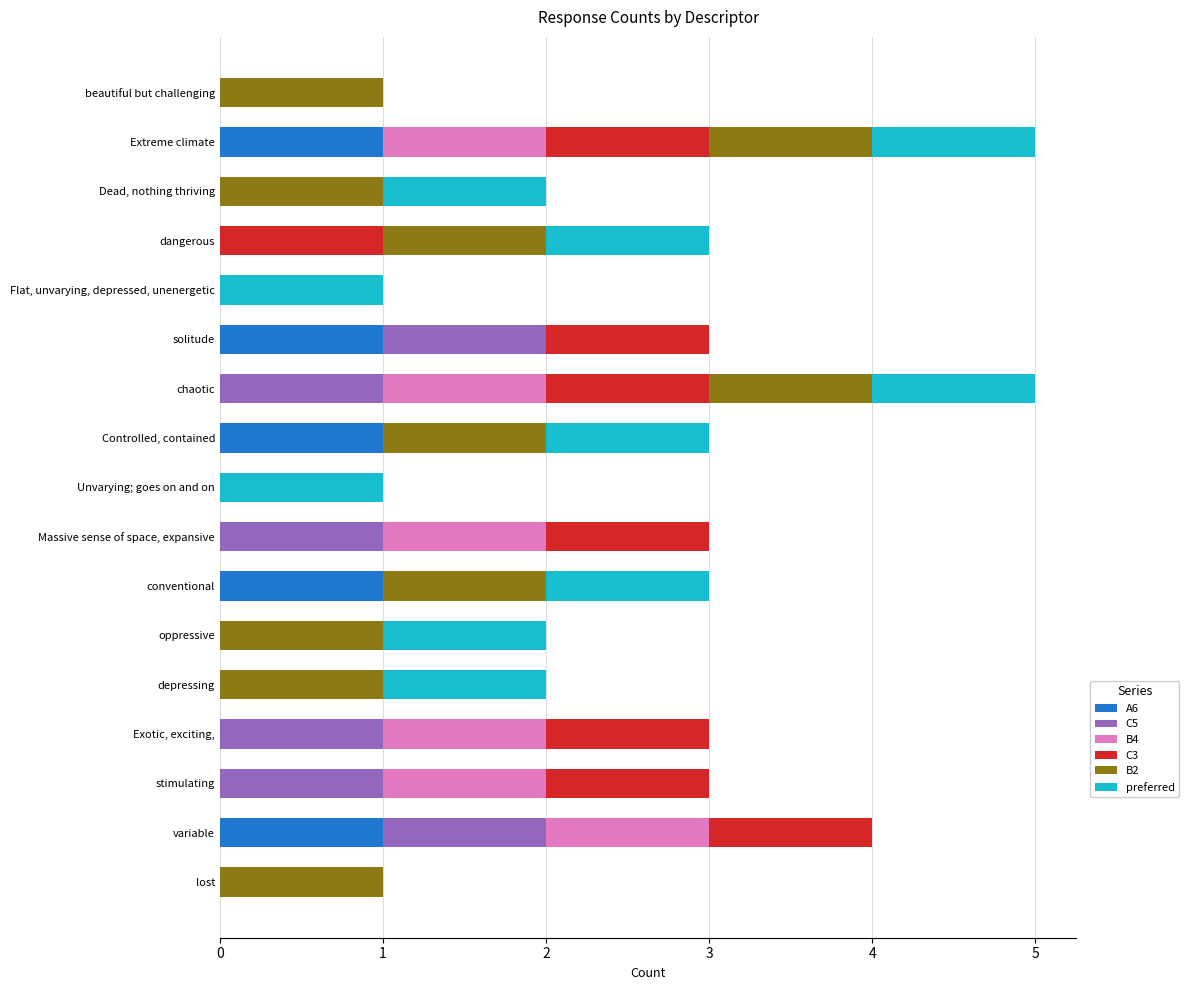

The value of A6 at Unvarying; goes on and on is 0. True or false?

True